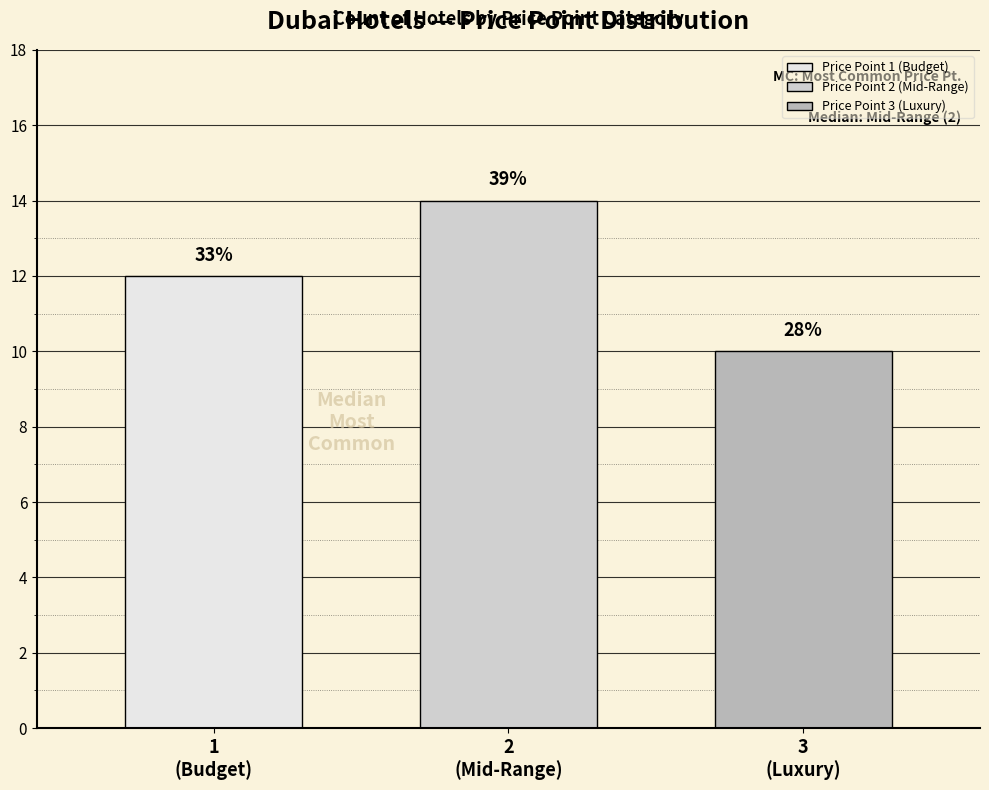

List the labels in order of value, smallest first.

3
(Luxury), 1
(Budget), 2
(Mid-Range)